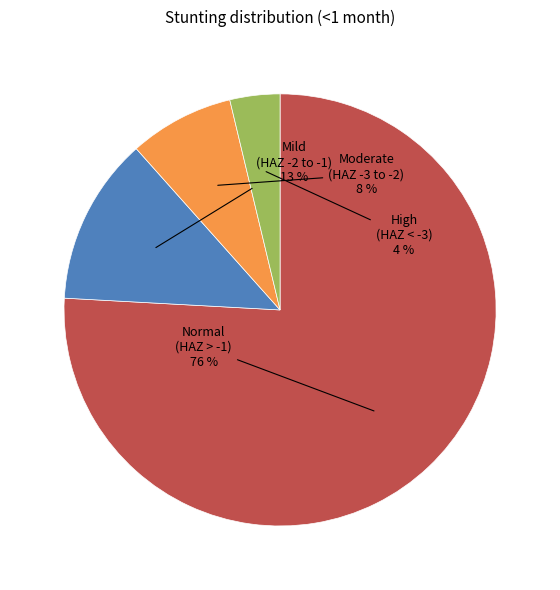

To the nearest percent, what is the average slice percentage?

25%